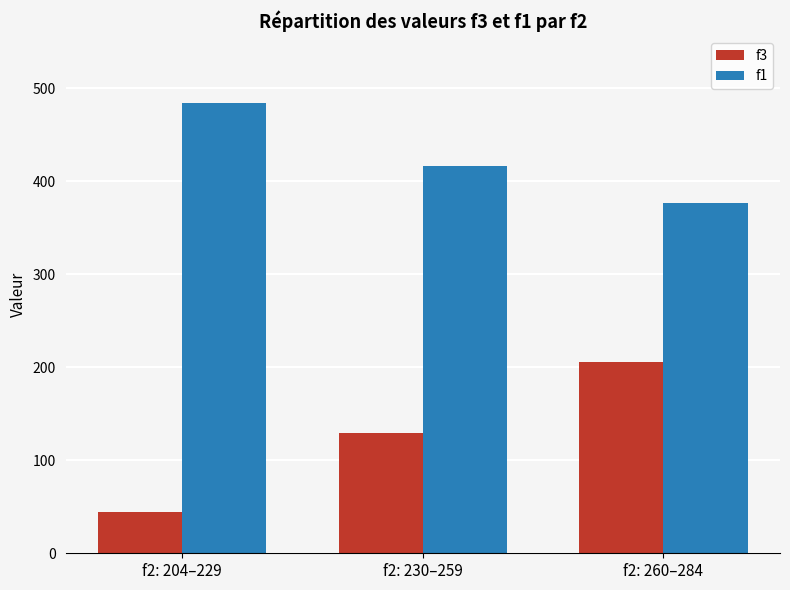

At which category does the chart reach its peak across all series?

f2: 204–229